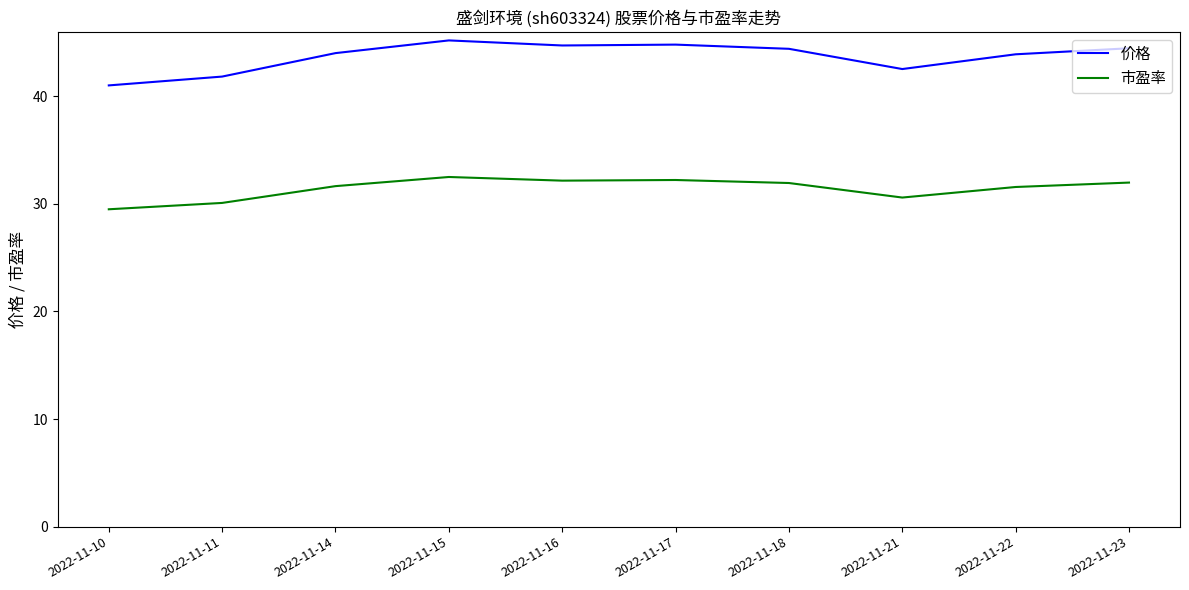

At which label does 市盈率 first exceed 31?

2022-11-14